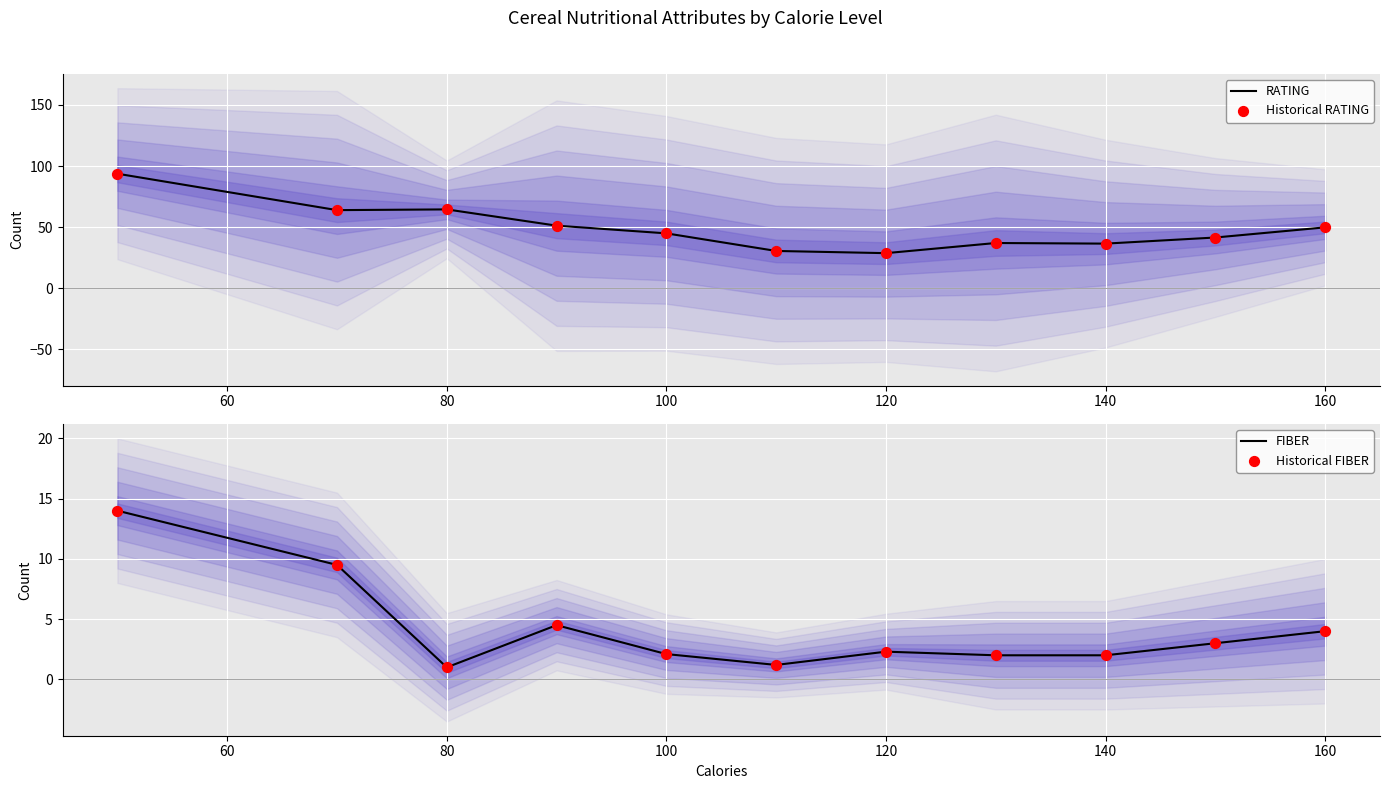

What is the maximum value for RATING?

93.7